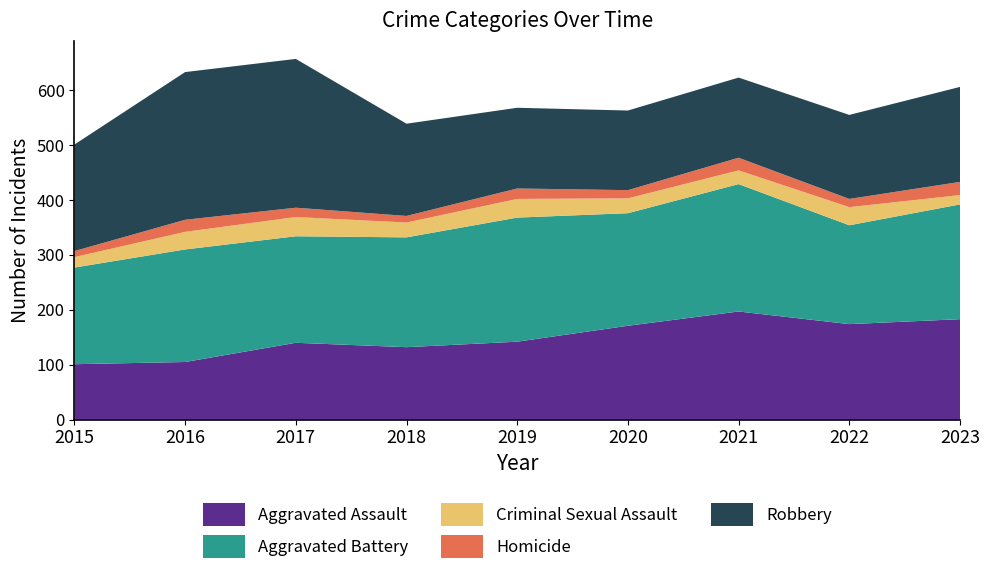

Reading left to right, transcribe all the data shown in this chart.

Aggravated Assault: 2015=101	2016=105	2017=140	2018=132	2019=142	2020=171	2021=197	2022=174	2023=183
Aggravated Battery: 2015=176	2016=205	2017=194	2018=200	2019=226	2020=205	2021=232	2022=180	2023=209
Criminal Sexual Assault: 2015=19	2016=32	2017=35	2018=27	2019=34	2020=27	2021=25	2022=33	2023=17
Homicide: 2015=11	2016=22	2017=17	2018=12	2019=19	2020=15	2021=23	2022=15	2023=24
Robbery: 2015=194	2016=269	2017=271	2018=168	2019=147	2020=145	2021=146	2022=153	2023=173